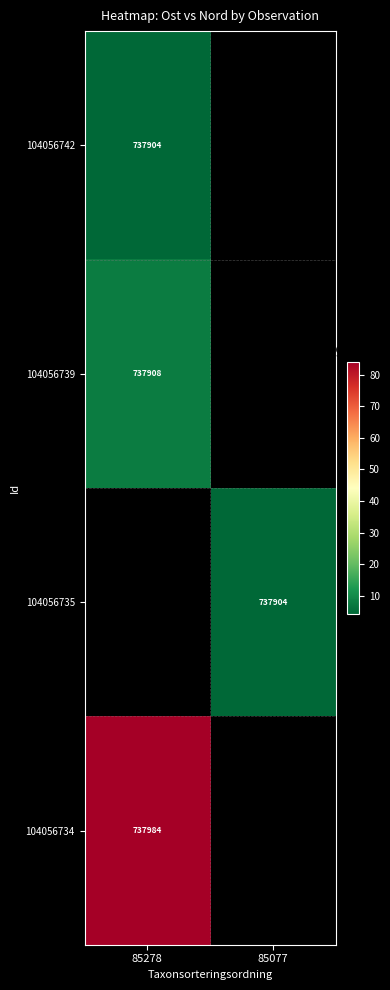

Is the value of 104056739 at 85278 greater than the value of 104056734 at 85278?

No